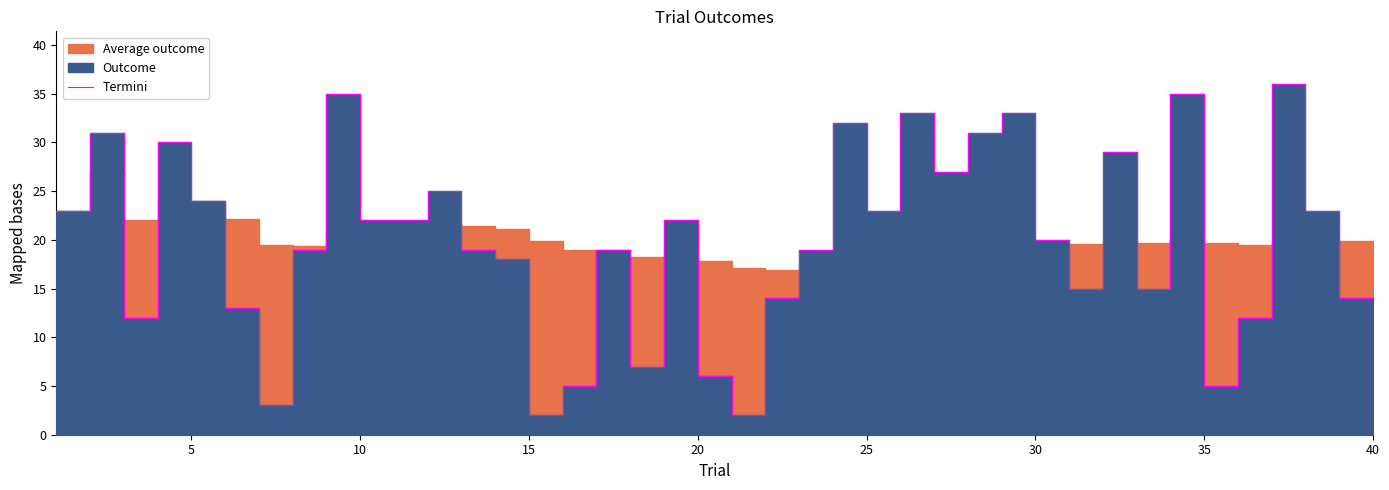

How many categories are shown in the chart?

40